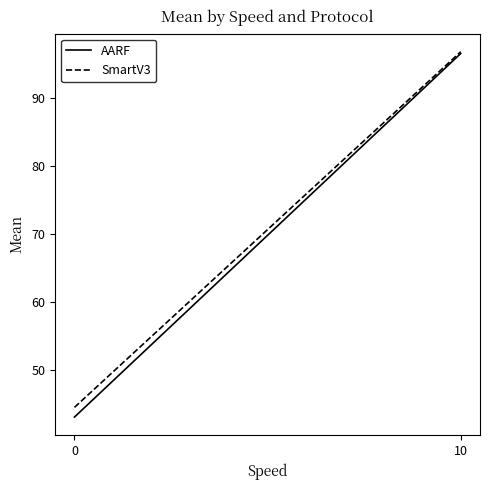

Rank the series at 0 from highest to lowest value.

SmartV3, AARF